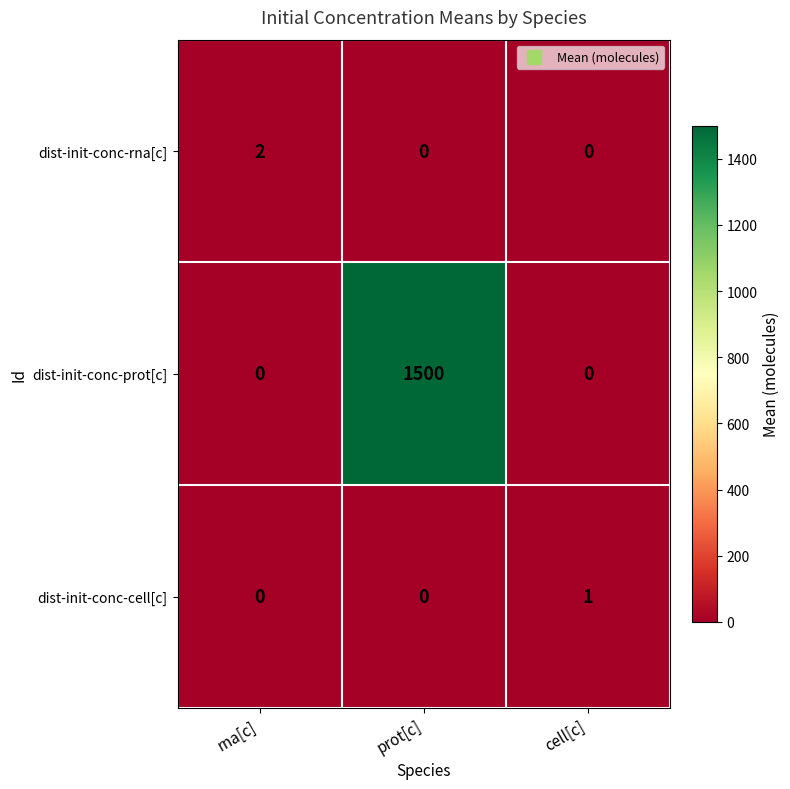

Reading left to right, what are all the values shown in this chart?

dist-init-conc-rna[c]: 2	0	0
dist-init-conc-prot[c]: 0	1500	0
dist-init-conc-cell[c]: 0	0	1